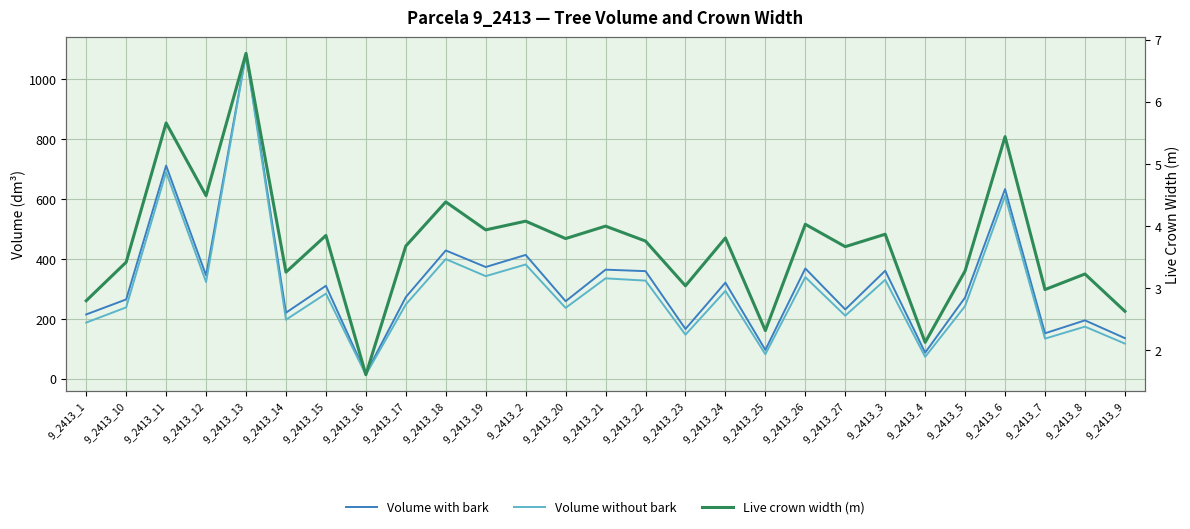

Which label corresponds to the smallest value in the chart?

9_2413_16